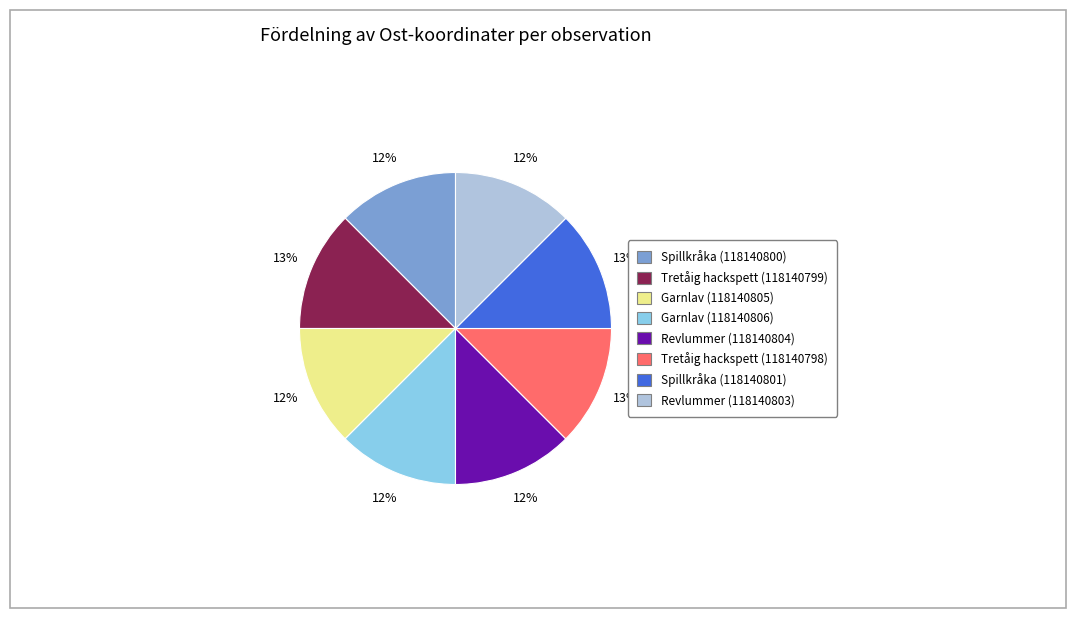

Does Revlummer (118140803) account for over 50% of the chart?

No